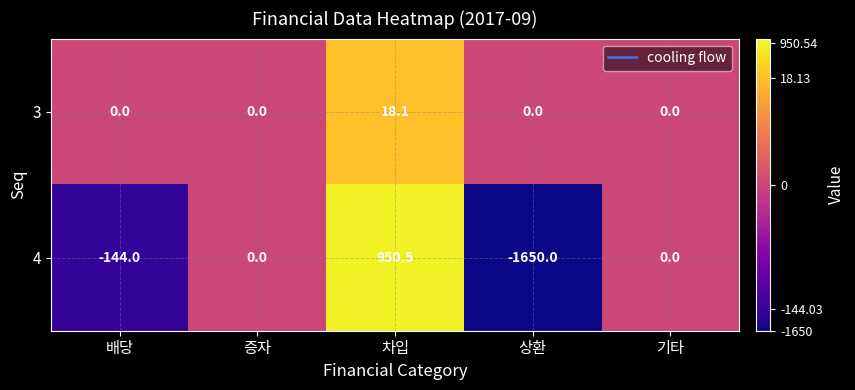

What is the maximum value shown in the chart?

950.5